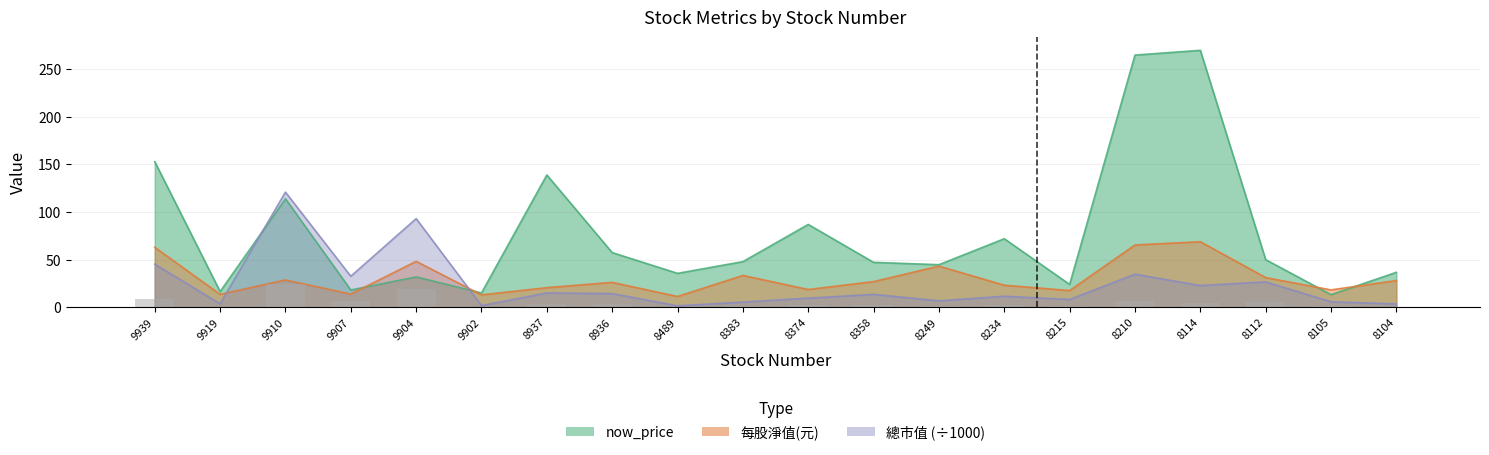

What is the difference between the second highest and second lowest values in the now_price series?

250.0